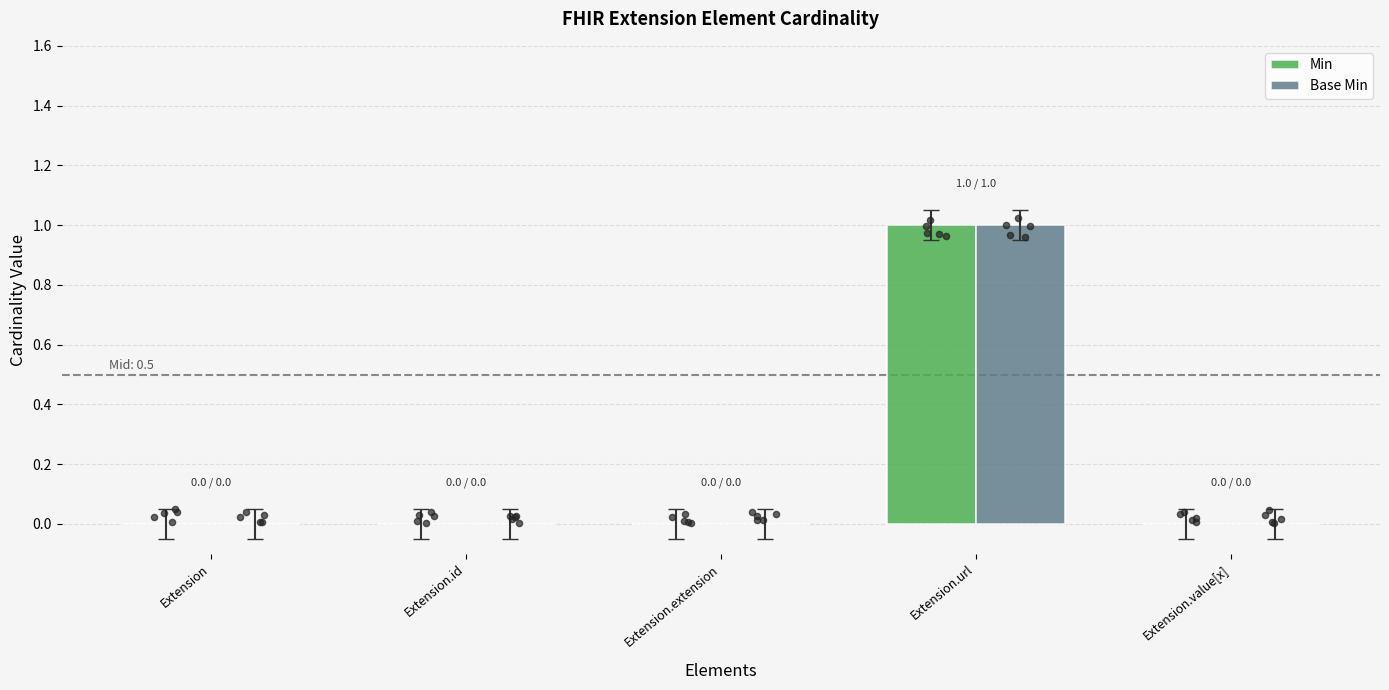

At how many categories does at least one series exceed 0?

1